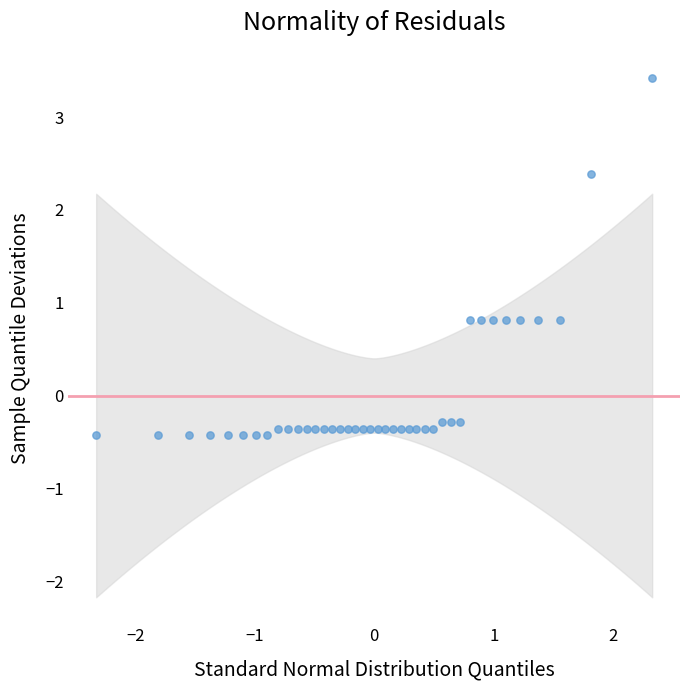

What is the range of X values (max minus min)?

4.7